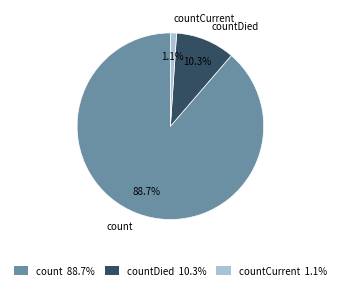

What percentage do countCurrent and count together represent?

89.7%